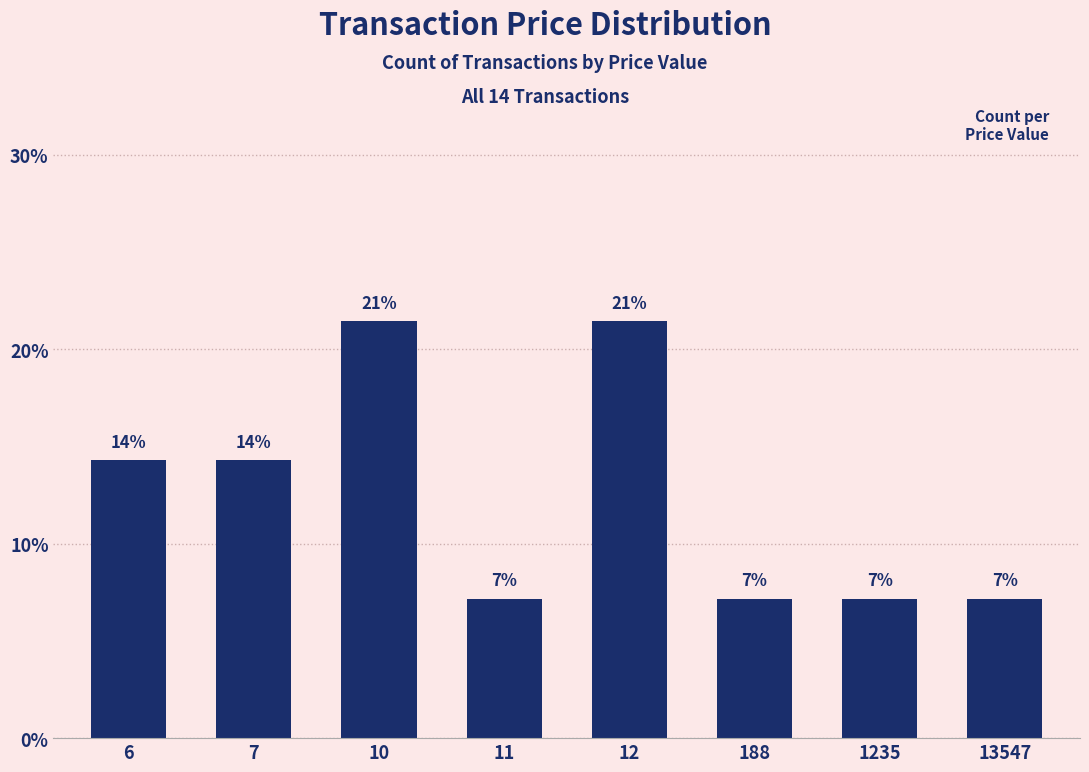

What value does the data have at 13547?

7.1